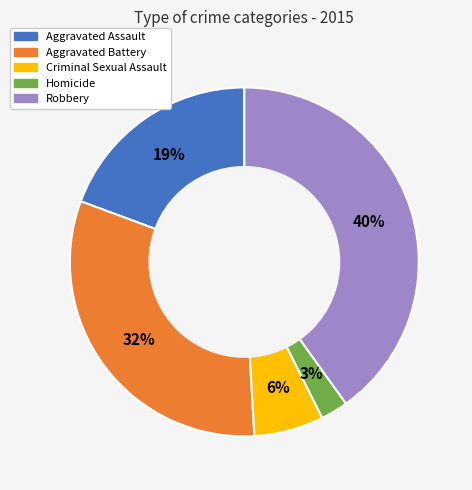

Which has a higher value, Aggravated Assault or Robbery?

Robbery